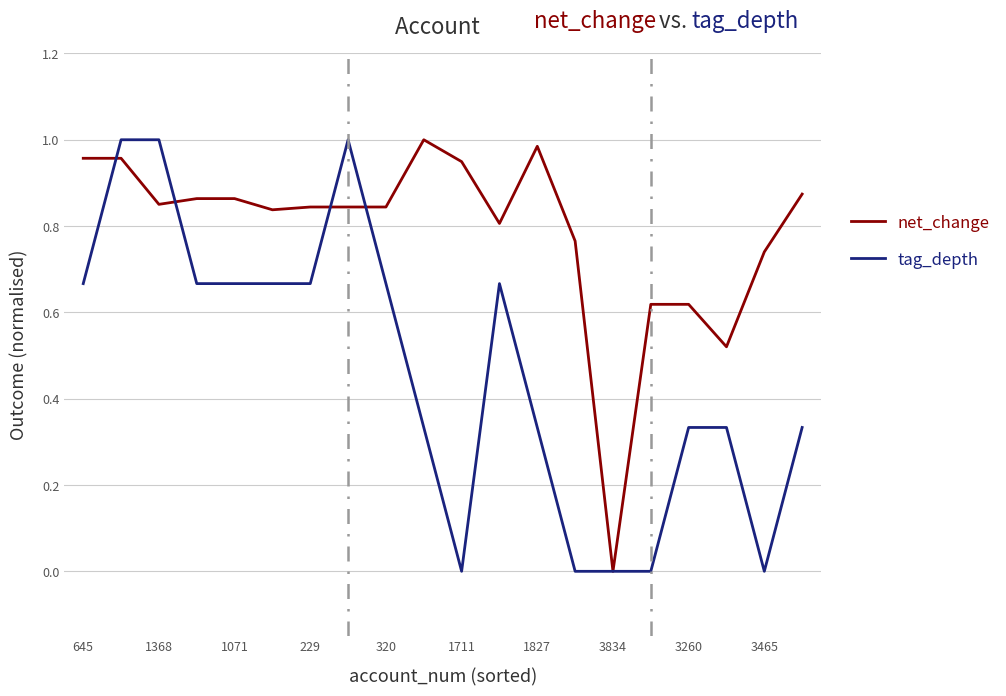

Rank the series by their average value, from highest to lowest.

net_change, tag_depth